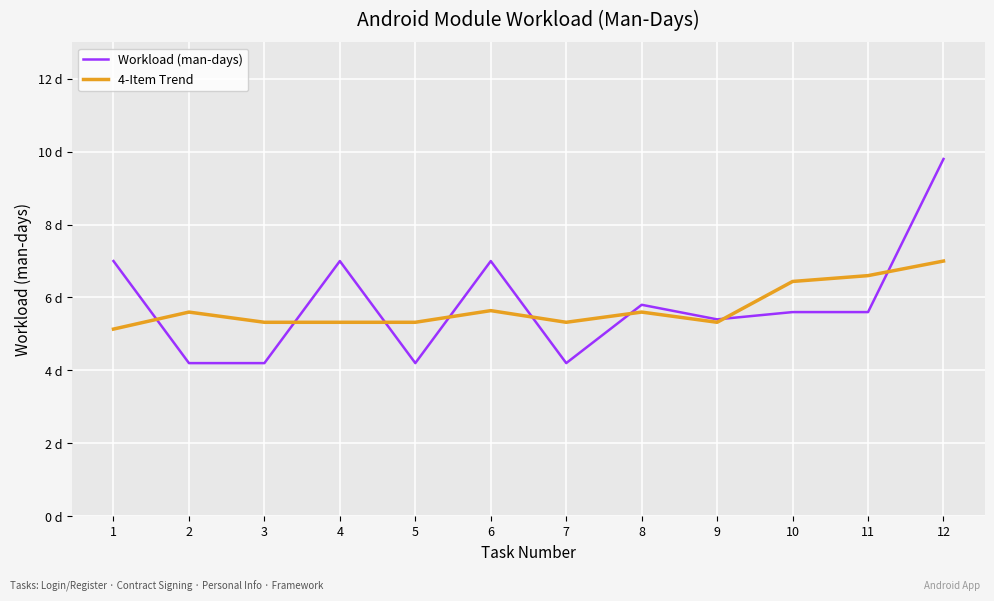

What is the value of the 4-Item Trend point at the 2nd from the left?

5.6